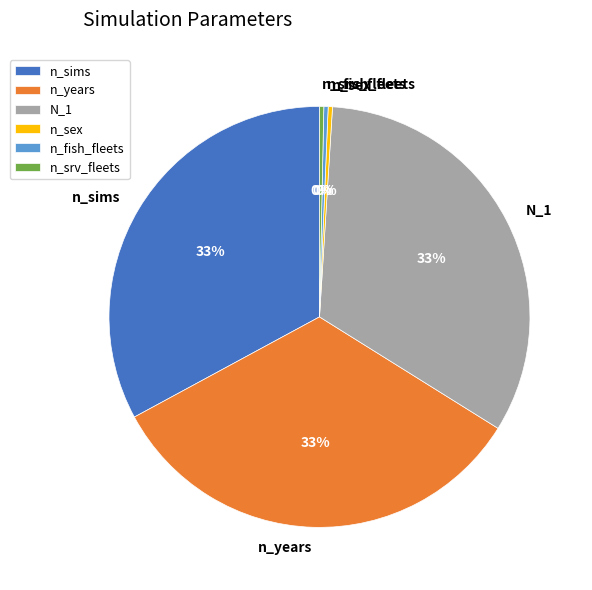

How many slices are in this pie chart?

6